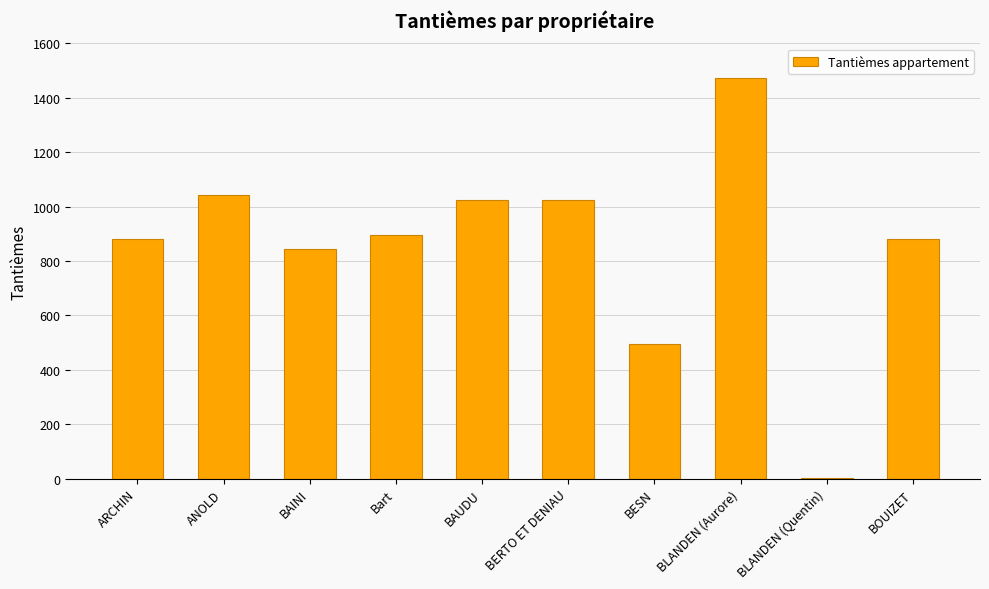

What is the change in value from BESN to BLANDEN (Aurore)?

+978